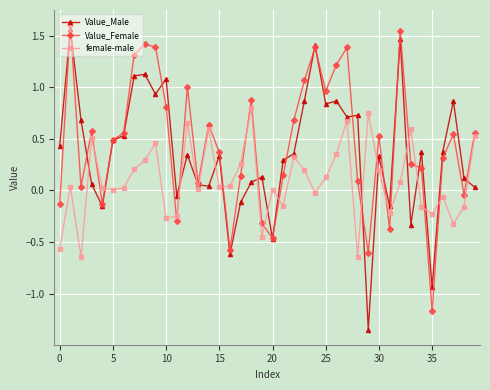

Which series has the largest range (max minus min)?

Value_Male